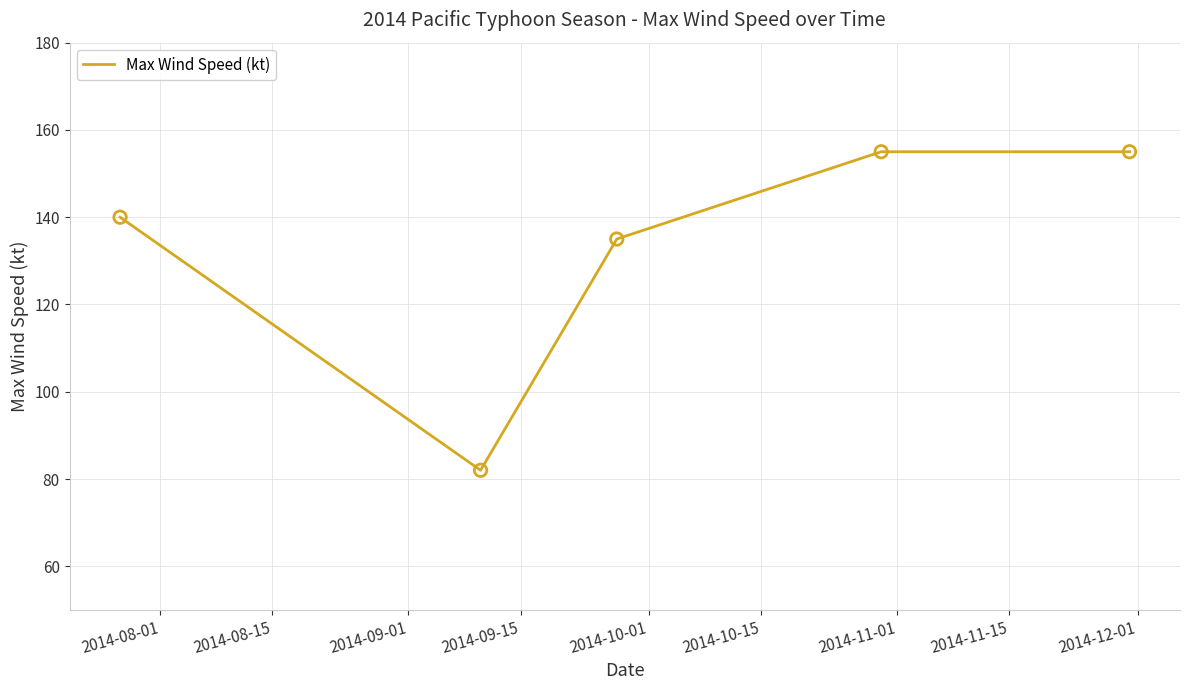

True or false: there are more than 1 points higher than both neighbors.

False